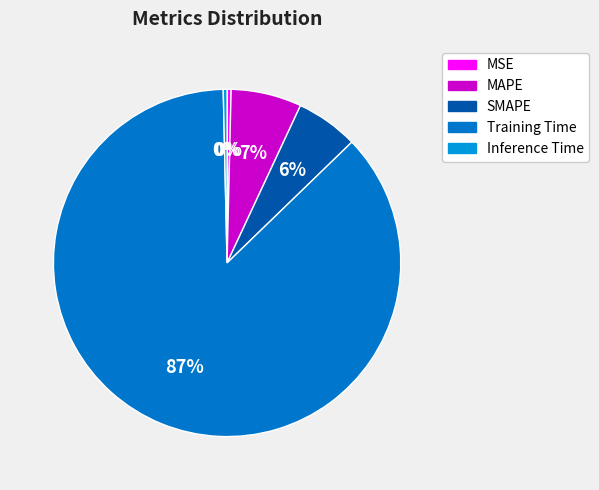

To the nearest percent, what is the difference between the MAPE and Training Time slice percentages?

80%